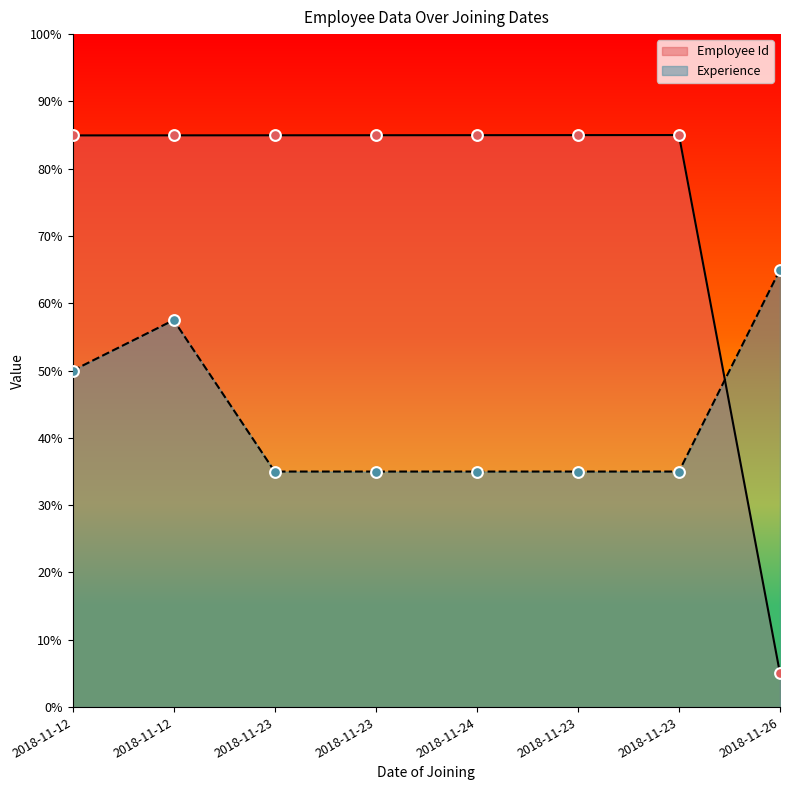

What are all the series names shown in the legend?

Employee Id, Experience